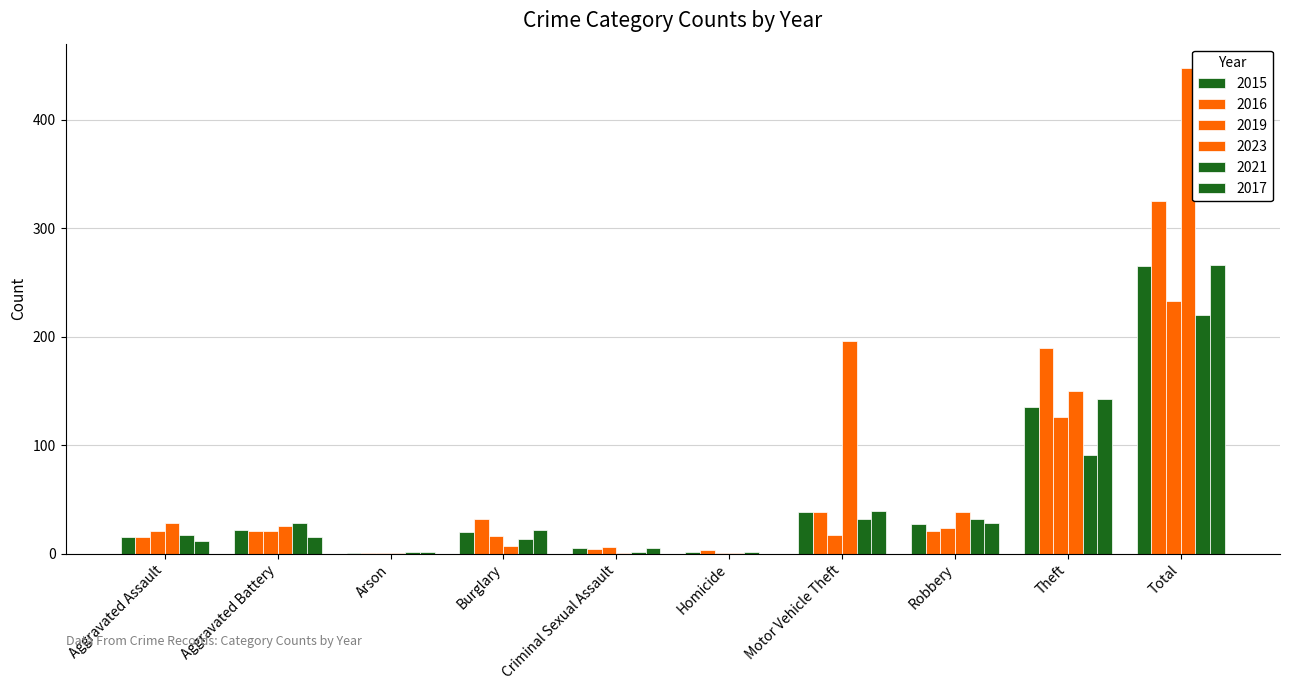

Between Burglary and Arson, which is larger?

Burglary